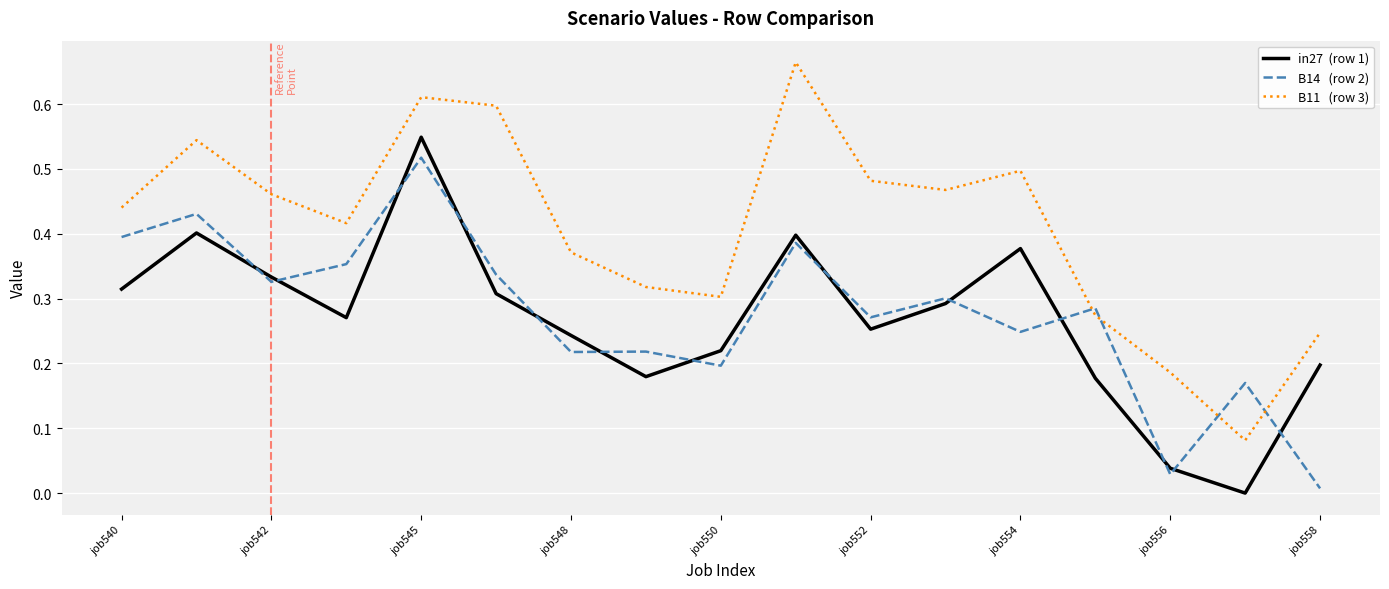

Which category has the highest value across all series?

9